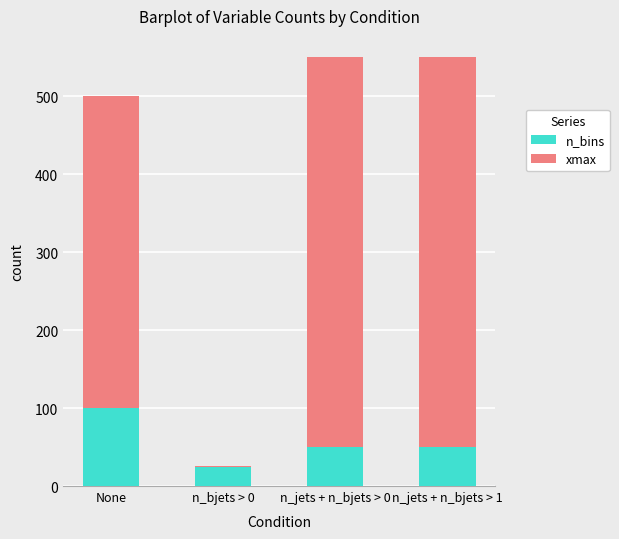

Count the number of categories in the chart.

4